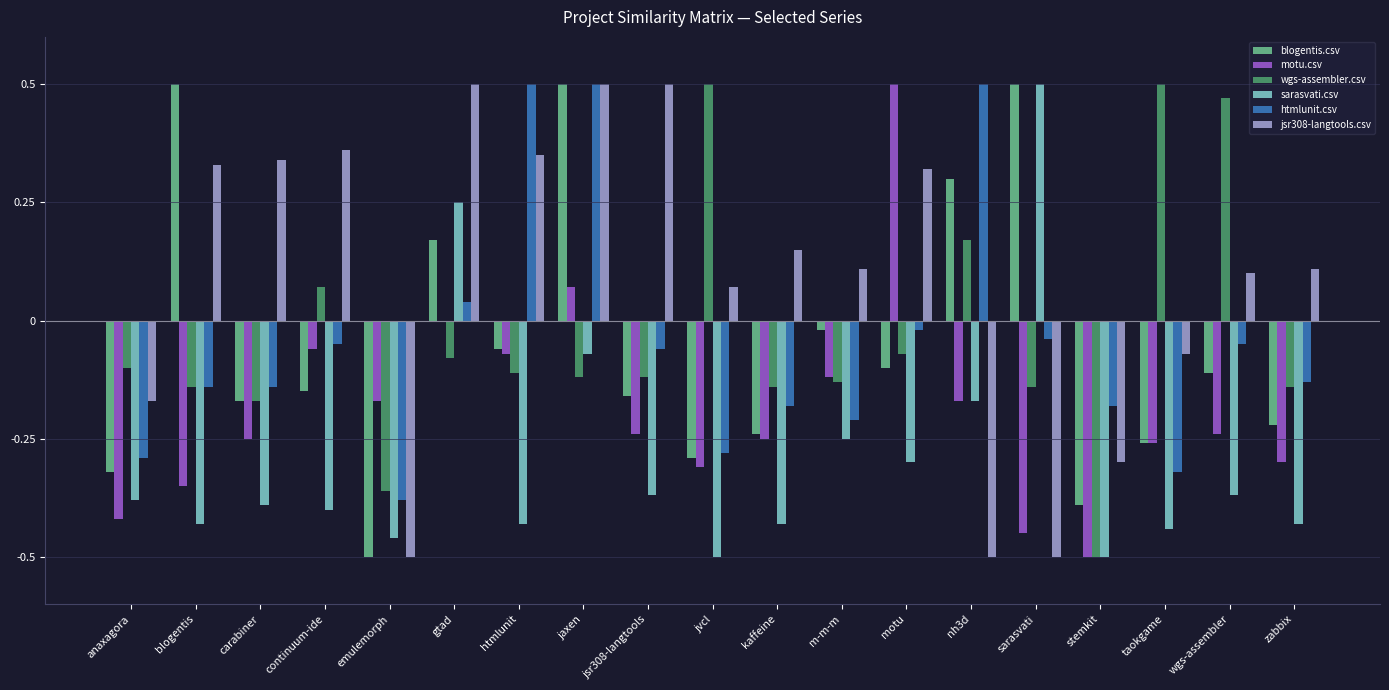

True or false: sarasvati.csv has a value of 0.5 at sarasvati.

True